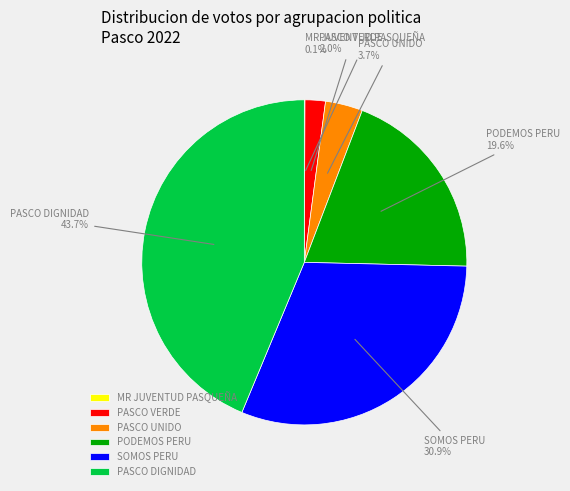

The PASCO DIGNIDAD slice represents 58% of the pie. True or false?

False